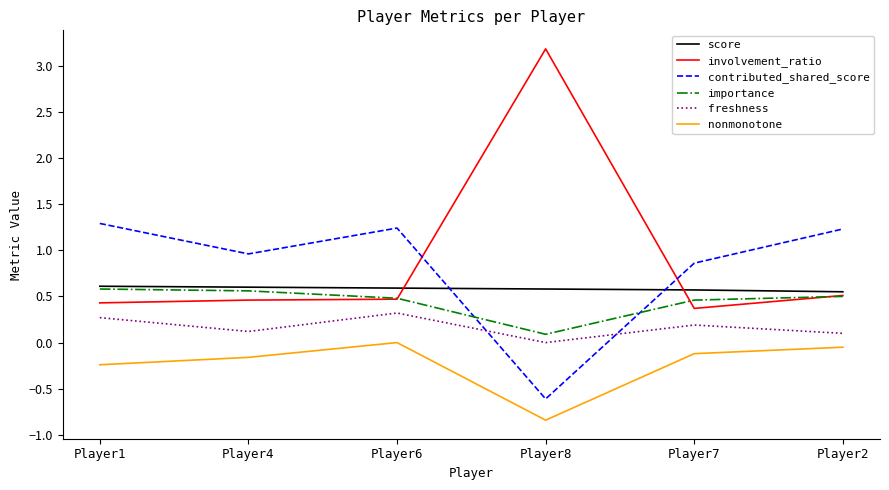

The score series shows 0.6 at Player1. True or false?

True